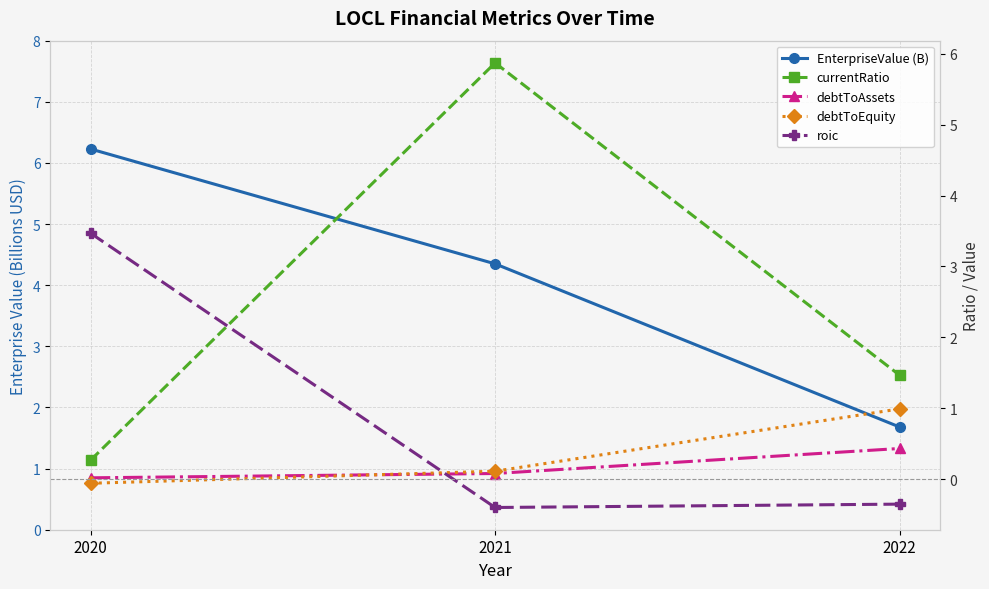

How many distinct data groups are displayed?

5